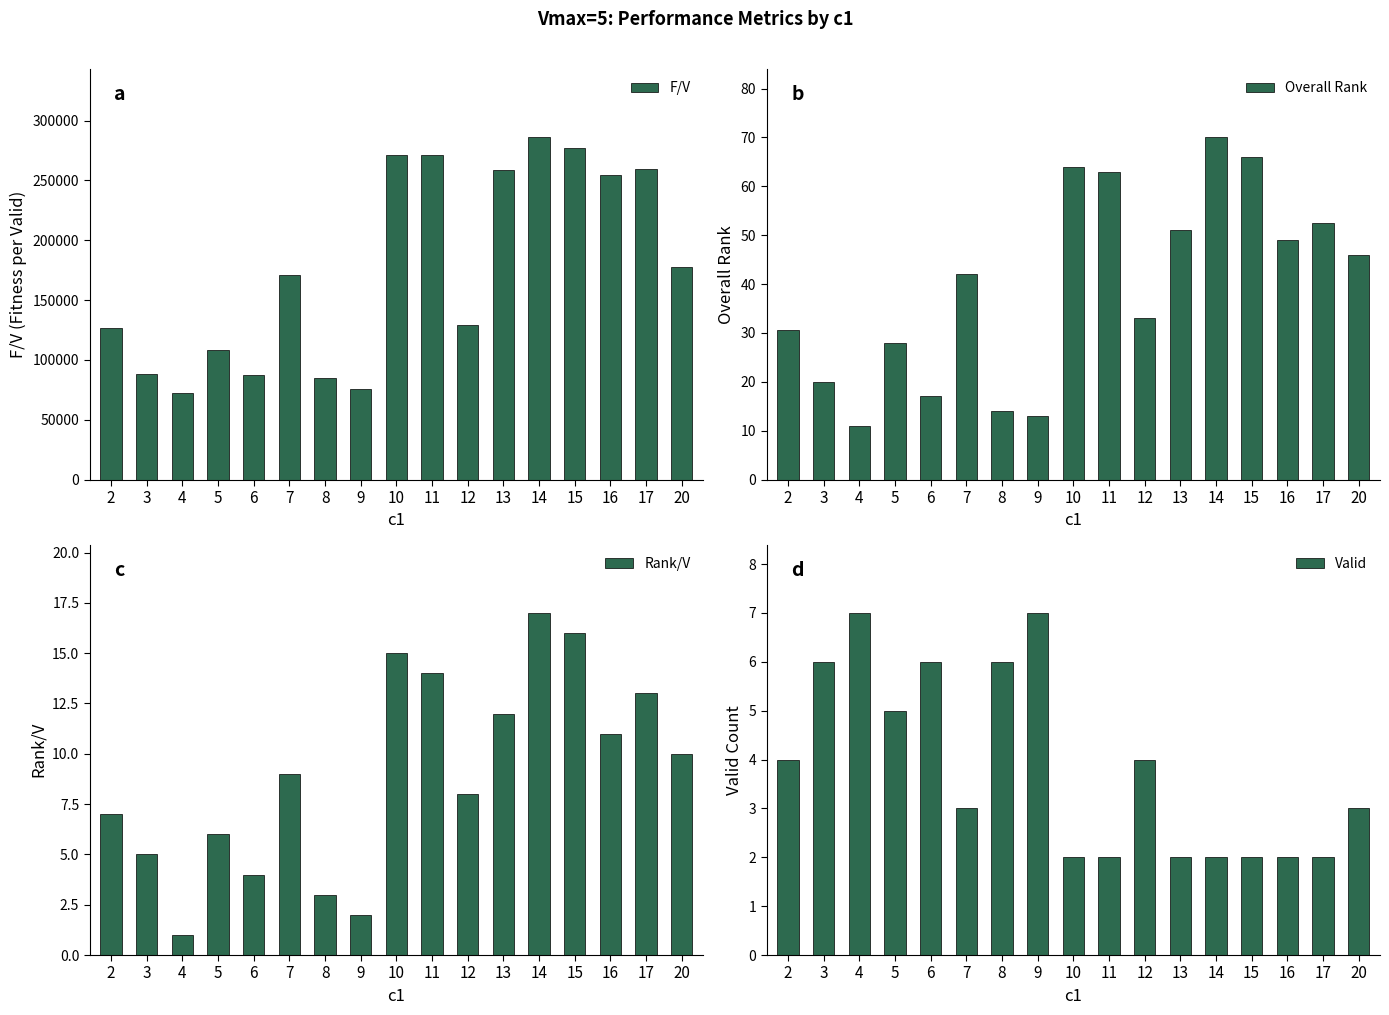

Reading left to right, transcribe all the data shown in this chart.

F/V: 2=126828.3	3=88377.9	4=72473.3	5=108066.9	6=87129.6	7=171117.3	8=84537.4	9=75282.0	10=271561.5	11=271517.2	12=129419.6	13=258804.7	14=285923.5	15=277120.8	16=254676.2	17=259225.3	20=177395.2
Overall Rank: 2=30.5	3=20.0	4=11.0	5=28.0	6=17.0	7=42.0	8=14.0	9=13.0	10=64.0	11=63.0	12=33.0	13=51.0	14=70.0	15=66.0	16=49.0	17=52.5	20=46.0
Rank/V: 2=7.0	3=5.0	4=1.0	5=6.0	6=4.0	7=9.0	8=3.0	9=2.0	10=15.0	11=14.0	12=8.0	13=12.0	14=17.0	15=16.0	16=11.0	17=13.0	20=10.0
Valid: 2=4.0	3=6.0	4=7.0	5=5.0	6=6.0	7=3.0	8=6.0	9=7.0	10=2.0	11=2.0	12=4.0	13=2.0	14=2.0	15=2.0	16=2.0	17=2.0	20=3.0